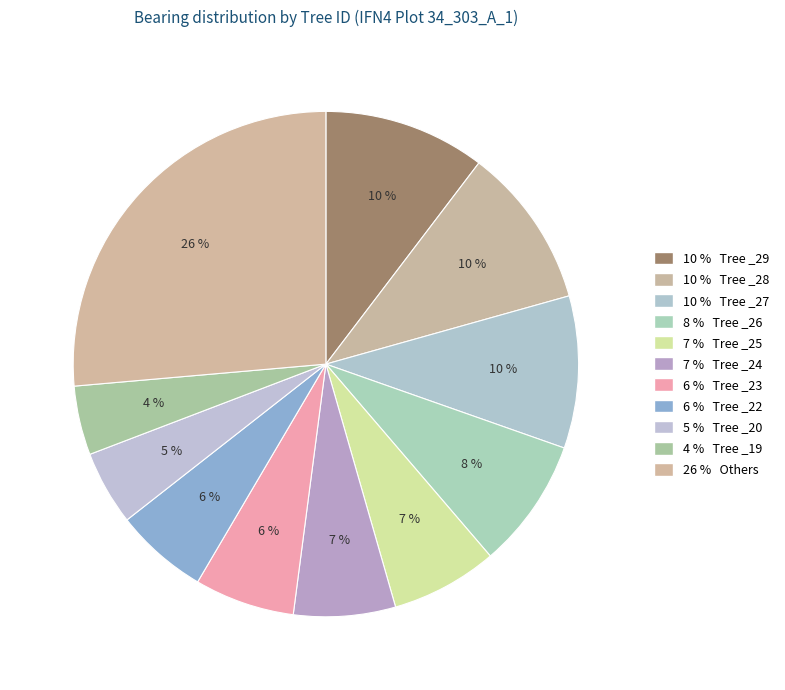

How many slices are in this pie chart?

11